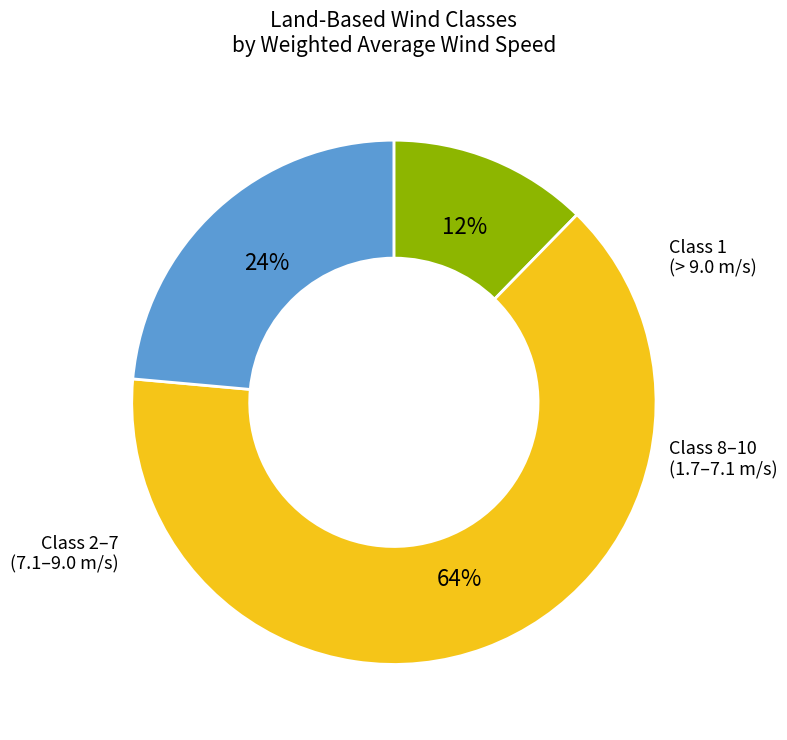

To the nearest percent, what is the difference between the largest and smallest slice percentages?

52%